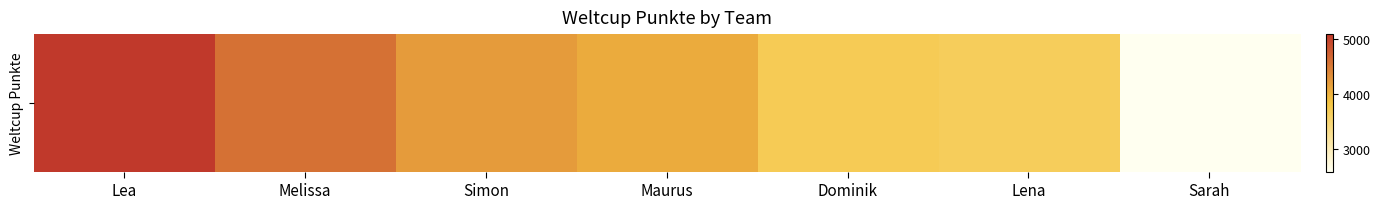

List the labels in order of value, largest first.

Lea, Melissa, Simon, Maurus, Dominik, Lena, Sarah